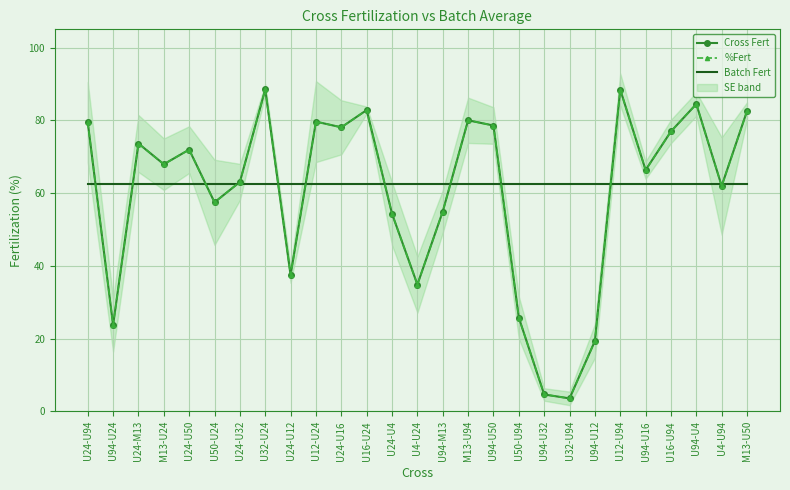

What position from the right is U4-U24?

14